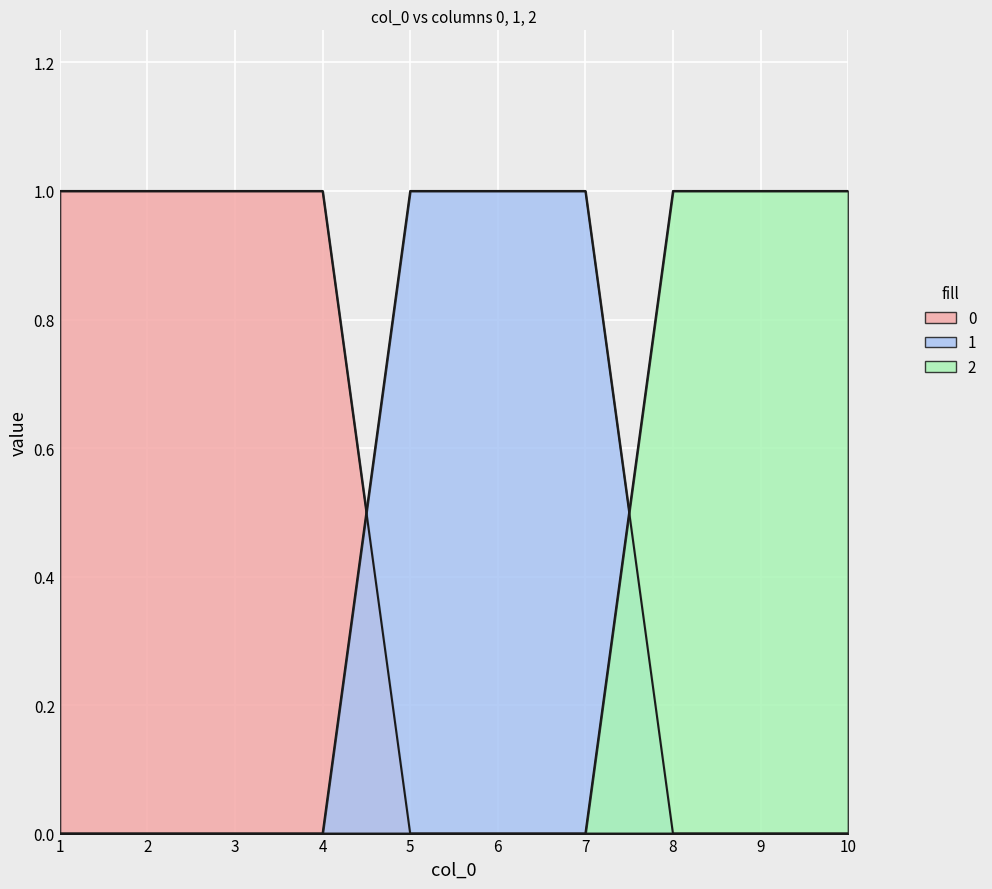

What is the maximum value shown in the chart?

1